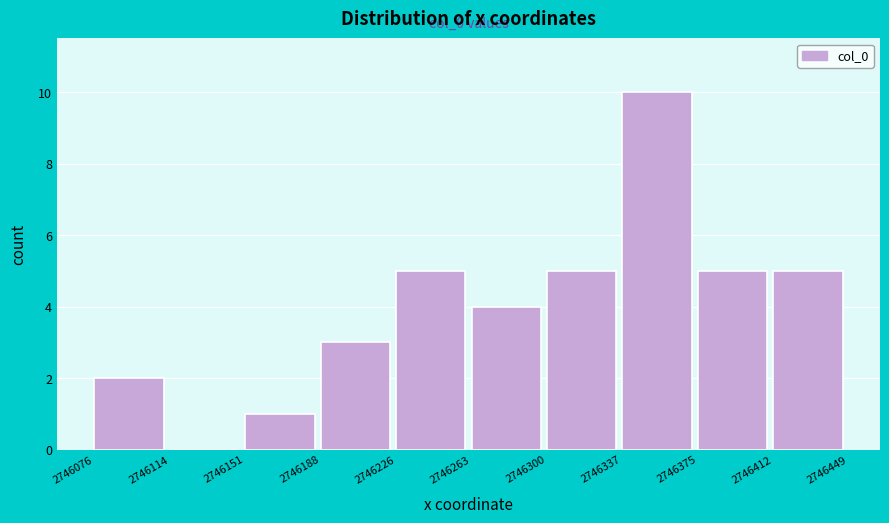

Which range on the x-axis has the tallest bar?

2746337 to 2746375